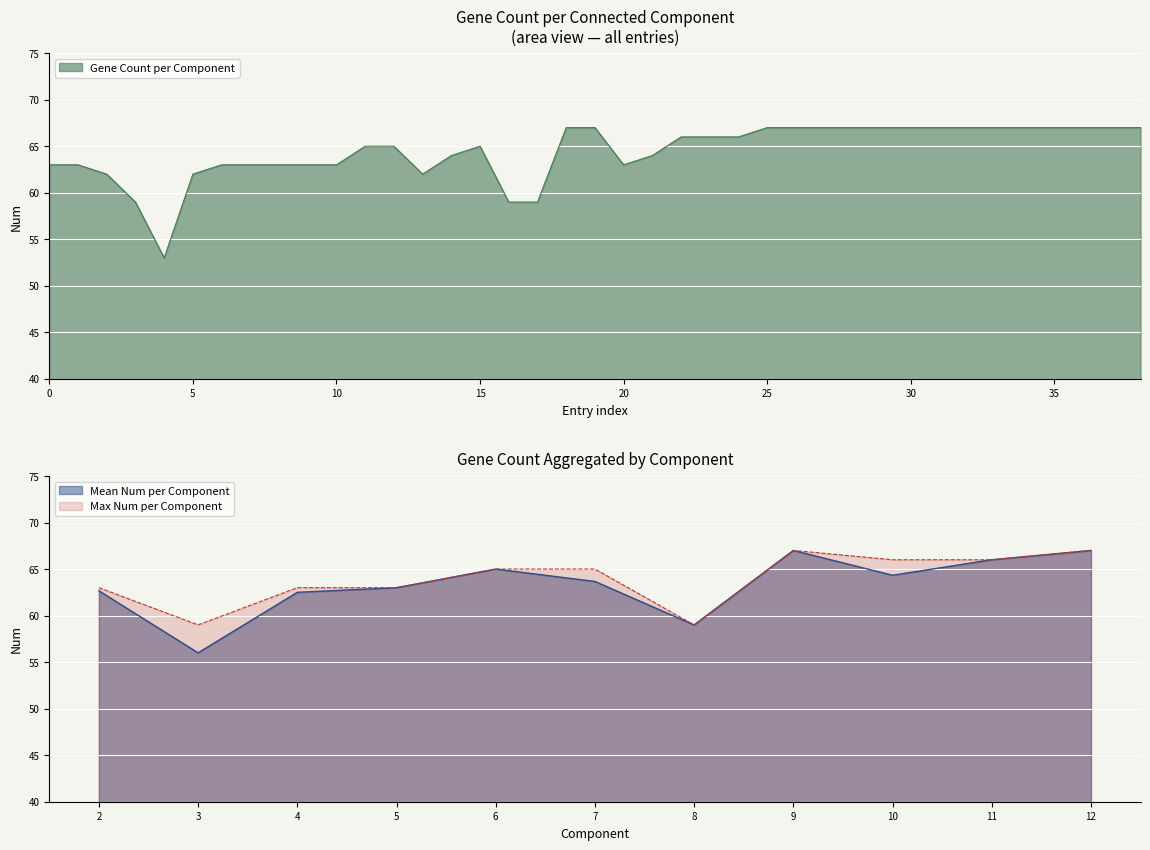

At which category does the chart reach its peak across all series?

9